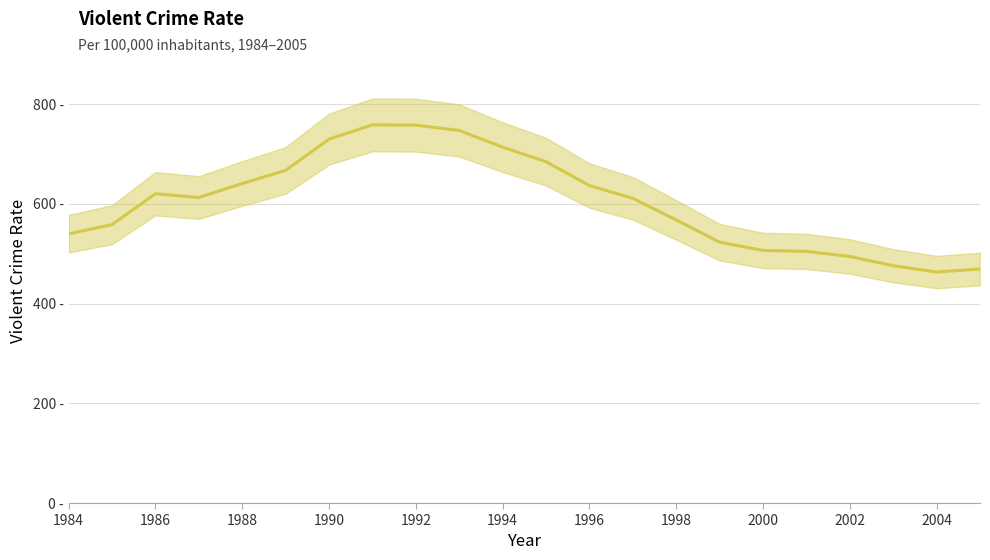

The value at 1986 is 335.6. True or false?

False